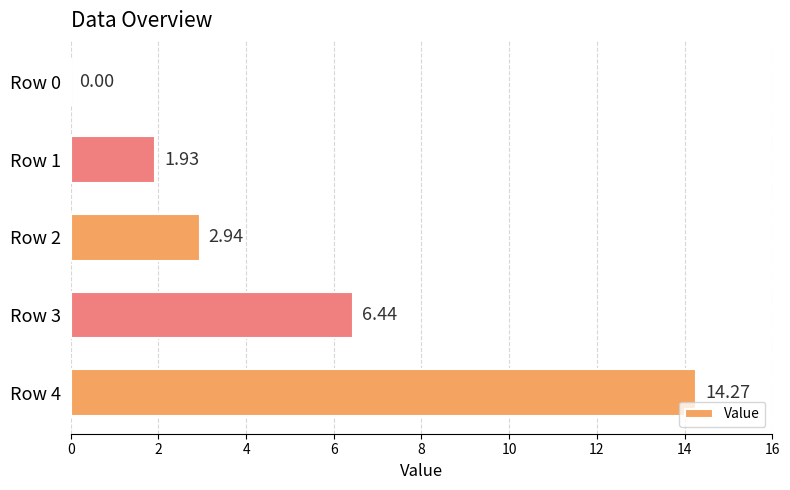

Approximately how many times larger is the value at Row 1 compared to Row 3?

0.3